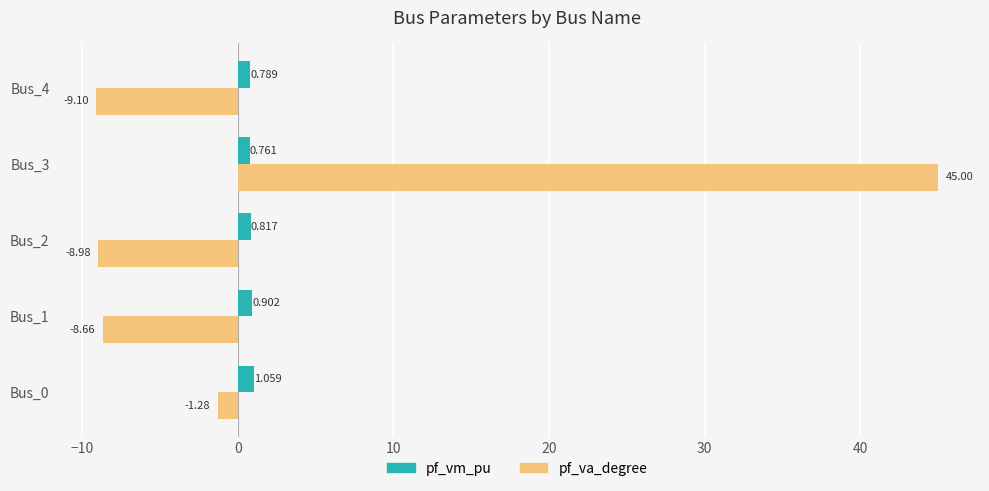

What is the sum of all pf_vm_pu values?

4.3